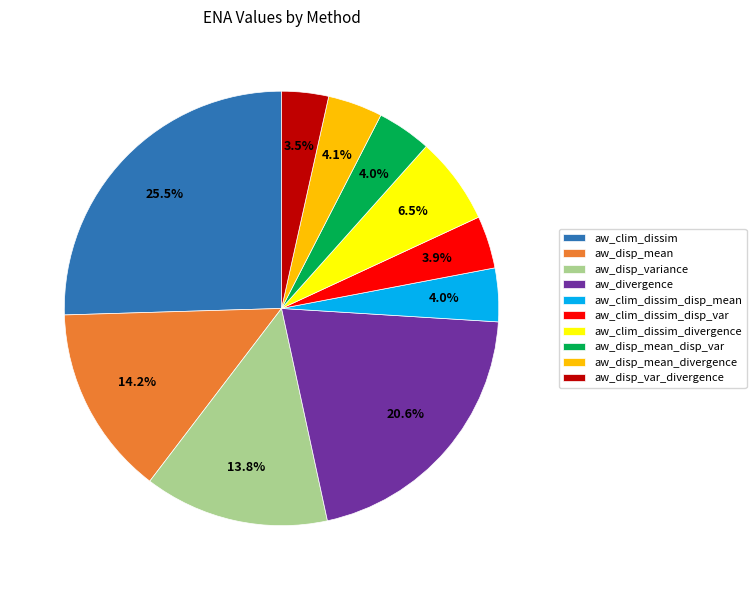

Combined, do aw_disp_var_divergence and aw_disp_variance account for over 50%?

No